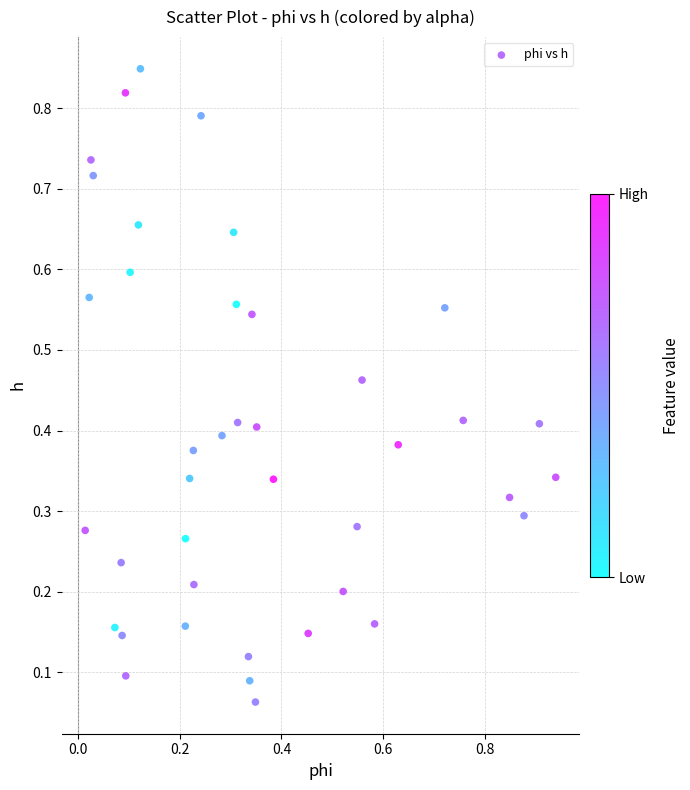

What is the range of X values (max minus min)?

0.9